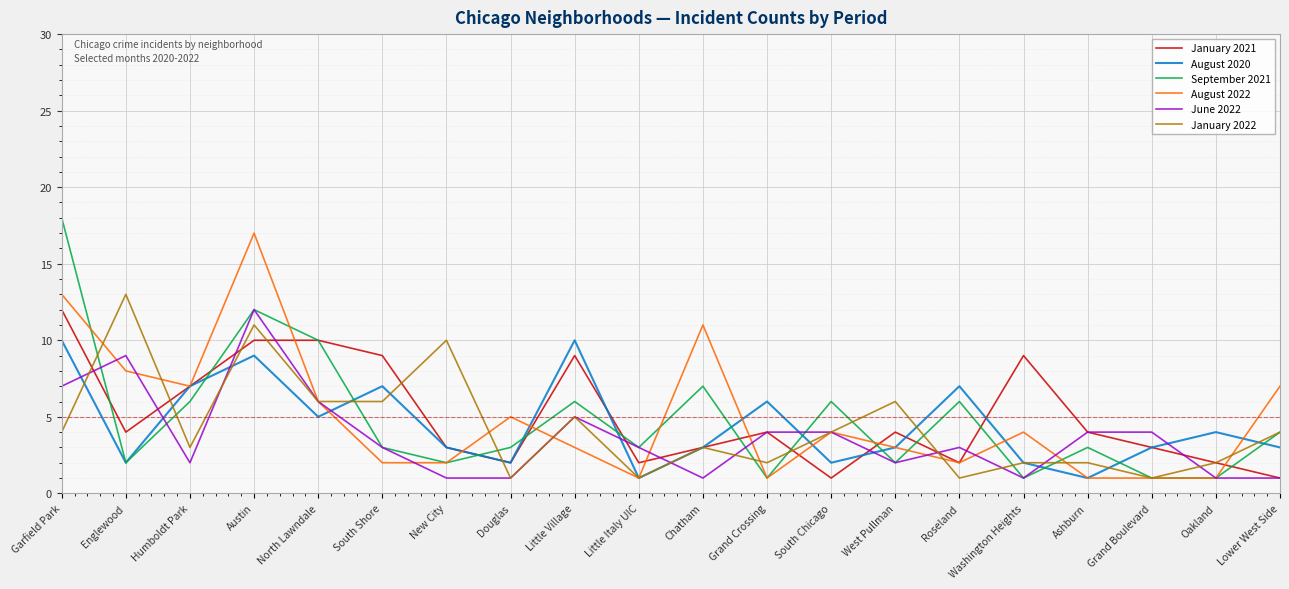

Read the August 2020 value at Chatham.

3